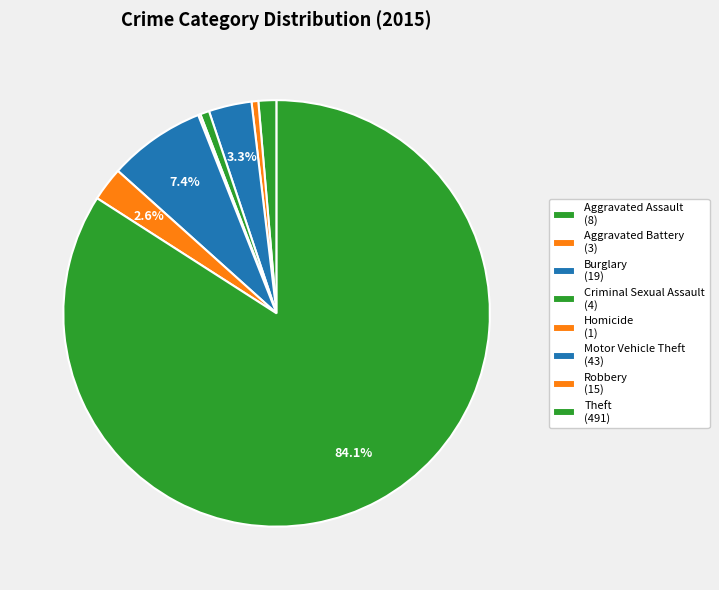

Does Theft account for over 50% of the chart?

Yes